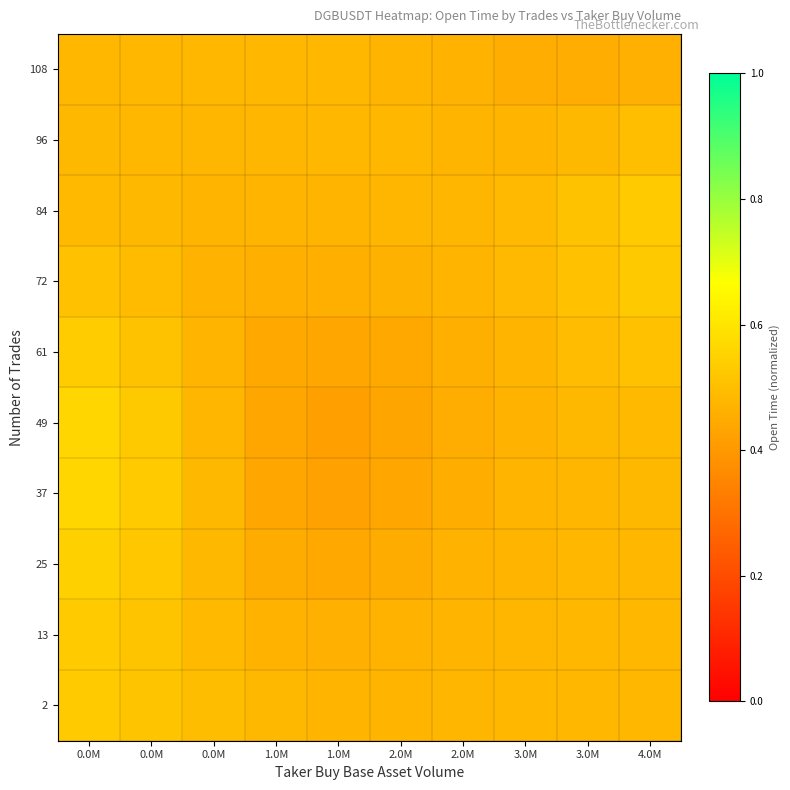

Which label corresponds to the largest value in the chart?

0.0M